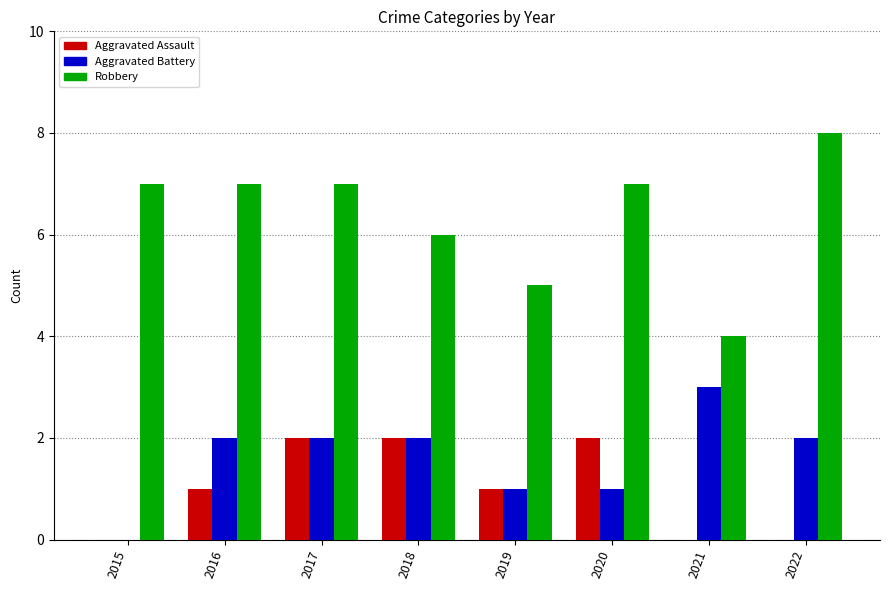

What are all the series names shown in the legend?

Aggravated Assault, Aggravated Battery, Robbery